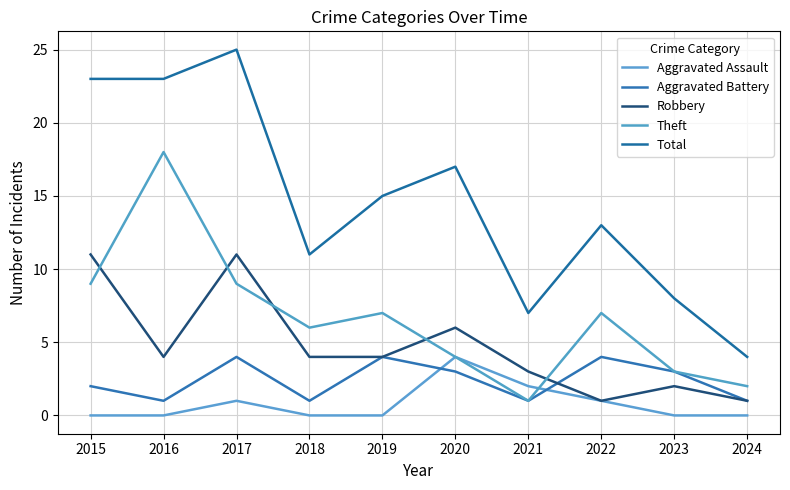

How many categories are shown in the chart?

10